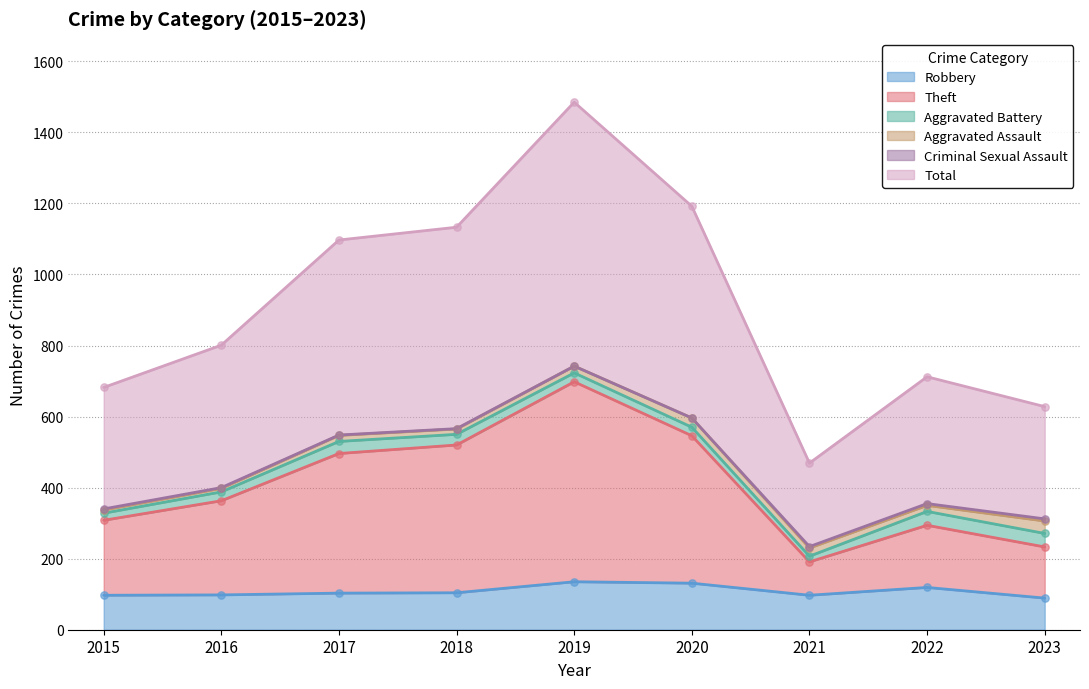

At which category is the sum across all series the highest?

2019